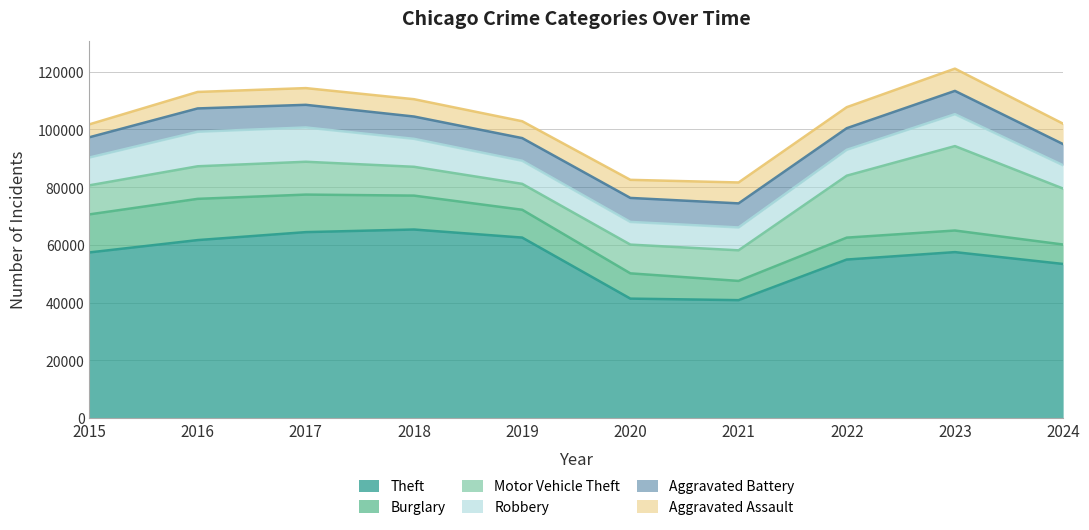

Reading left to right, list all the values displayed in this chart.

Theft: 2015=57351	2016=61623	2017=64386	2018=65290	2019=62495	2020=41343	2021=40816	2022=54887	2023=57460	2024=53359
Burglary: 2015=13184	2016=14289	2017=13001	2018=11747	2019=9638	2020=8758	2021=6662	2022=7592	2023=7481	2024=6730
Motor Vehicle Theft: 2015=10068	2016=11285	2017=11380	2018=9985	2019=8978	2020=9959	2021=10604	2022=21463	2023=29251	2024=19388
Robbery: 2015=9638	2016=11960	2017=11880	2018=9681	2019=7995	2020=7855	2021=7920	2022=8963	2023=11053	2024=8072
Aggravated Battery: 2015=7019	2016=8086	2017=7845	2018=7735	2019=7858	2020=8321	2021=8347	2022=7491	2023=8078	2024=7329
Aggravated Assault: 2015=4480	2016=5713	2017=5793	2018=6002	2019=5841	2020=6265	2021=7242	2022=7280	2023=7710	2024=7075